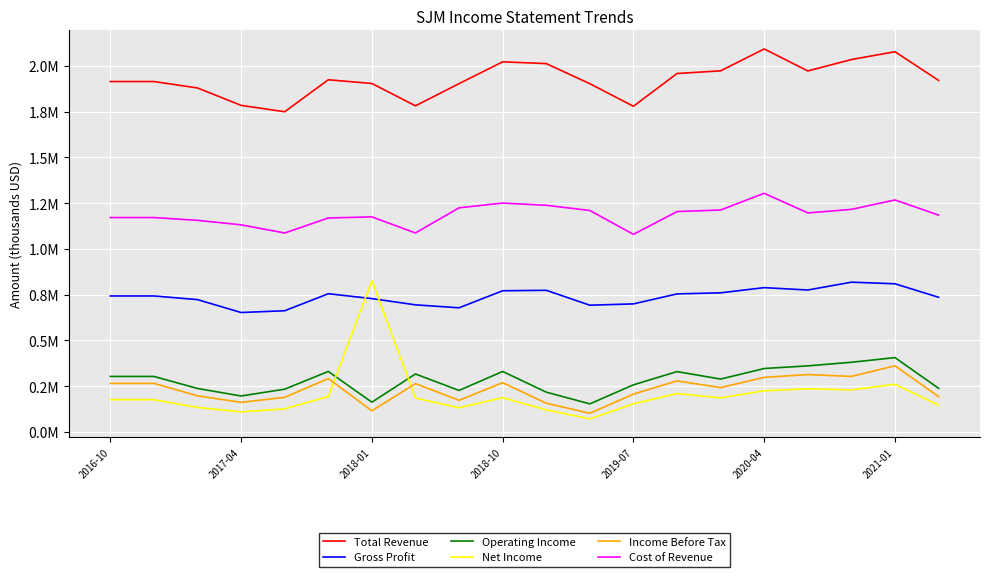

What are all the series names shown in the legend?

Total Revenue, Gross Profit, Operating Income, Net Income, Income Before Tax, Cost of Revenue